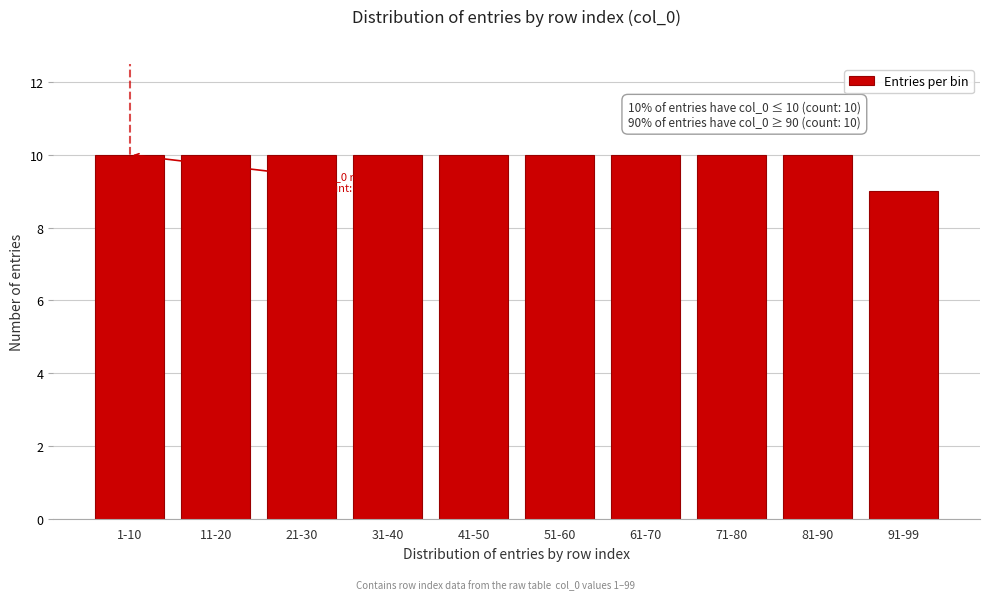

Reading left to right, extract all data points from this chart.

1-10=10	11-20=10	21-30=10	31-40=10	41-50=10	51-60=10	61-70=10	71-80=10	81-90=10	91-99=9